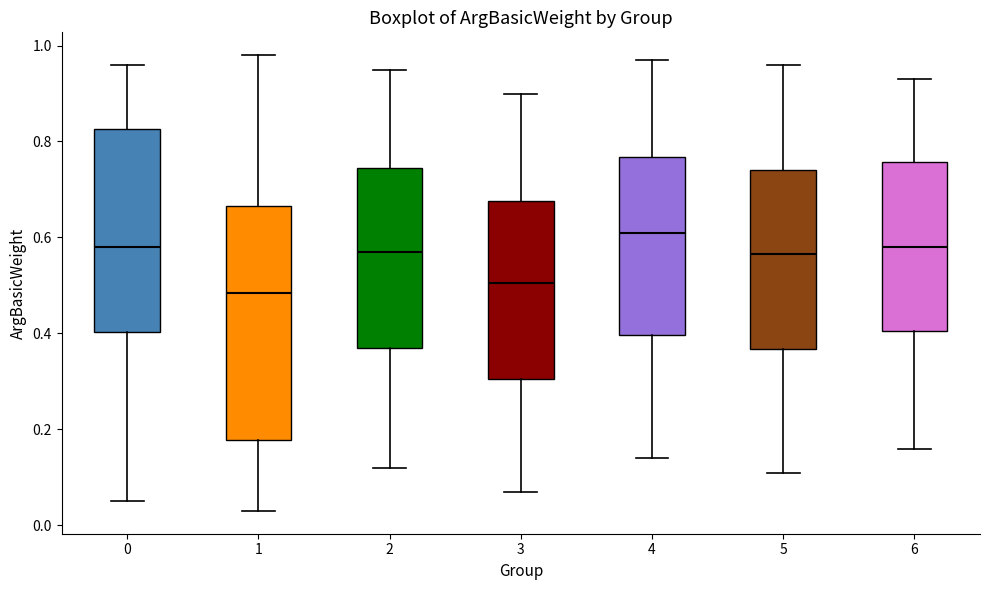

Which box's median line is the lowest?

1